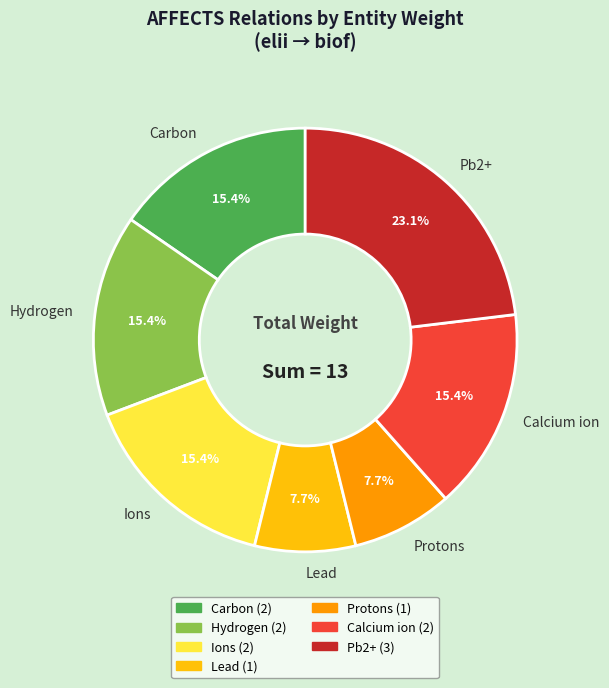

How many segments does this pie chart have?

7